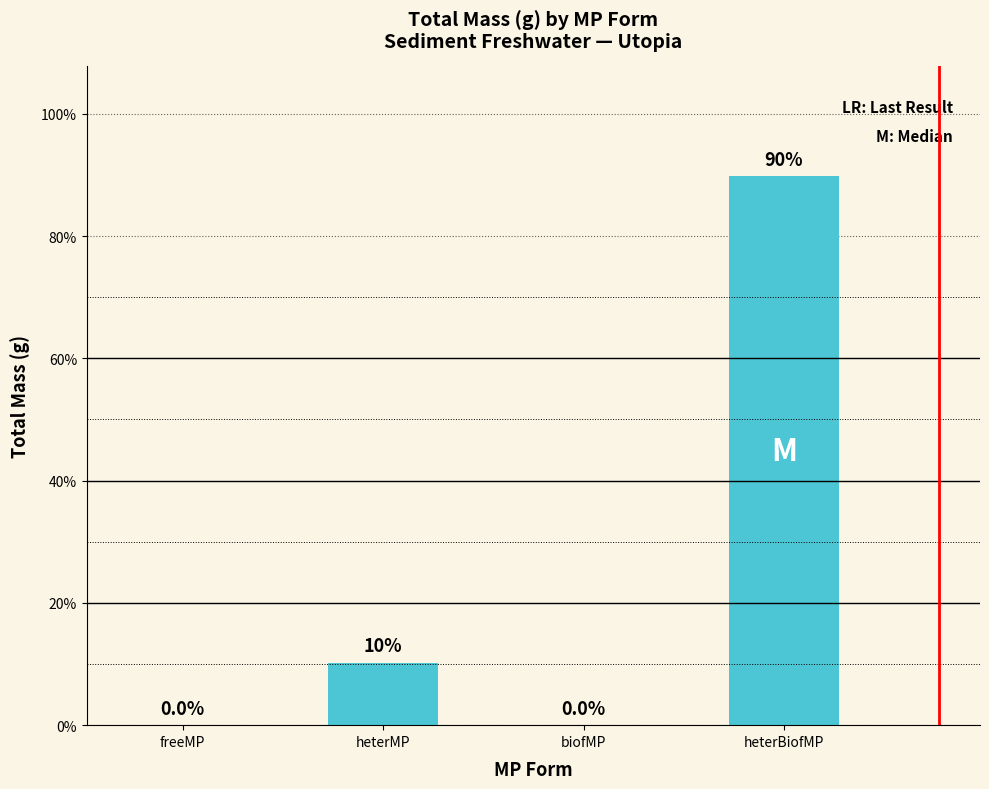

What is the value of the 4th bar from the left?

0.9